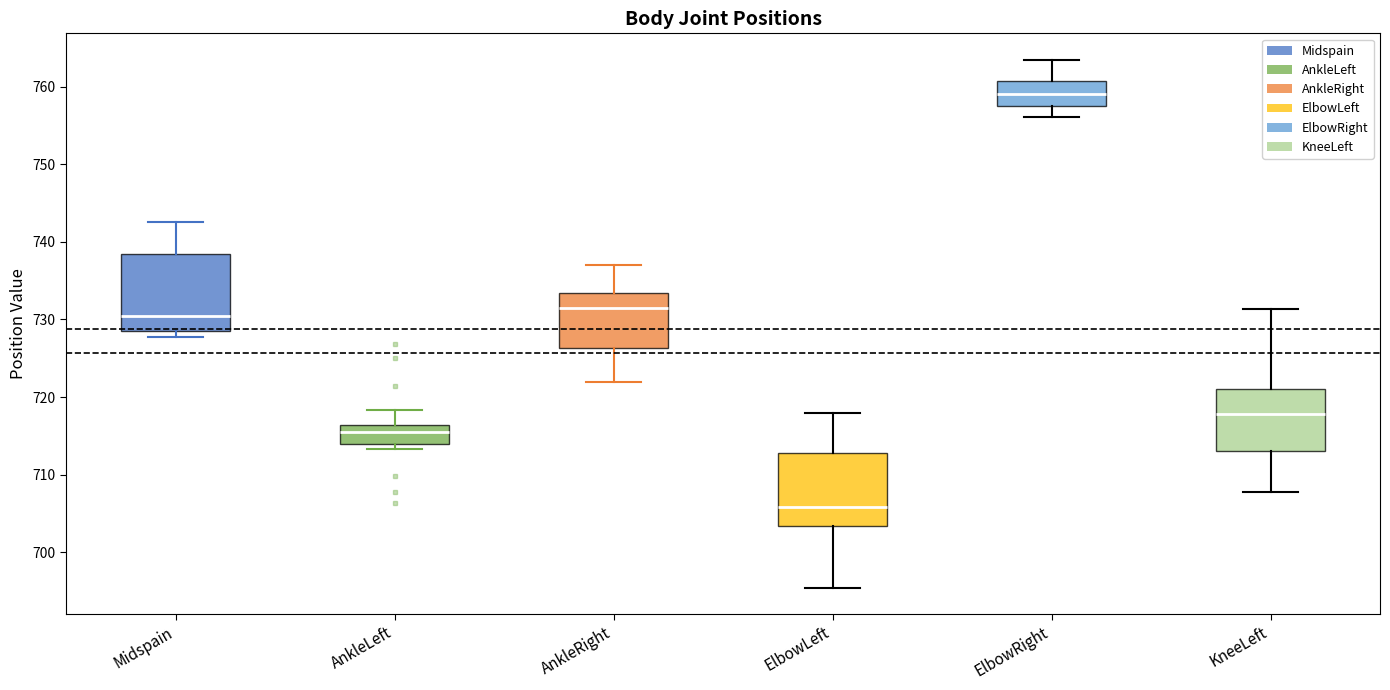

Reading left to right, transcribe this box plot: for each box, give where its median line is, the range the box spans, and where its two whiskers end, as read against the y-axis. The values are not printed on the chart, so give them approximately, as read against the axis.

Midspain: median 730, box 729 to 739, whiskers 728 to 743
AnkleLeft: median 716 (just below the box's upper edge), box 714 to 716, whiskers 713 to 718
AnkleRight: median 731, box 726 to 733, whiskers 722 to 737
ElbowLeft: median 706, box 703 to 713, whiskers 695 to 718
ElbowRight: median 759, box 757 to 761, whiskers 756 to 763
KneeLeft: median 718, box 713 to 721, whiskers 708 to 731